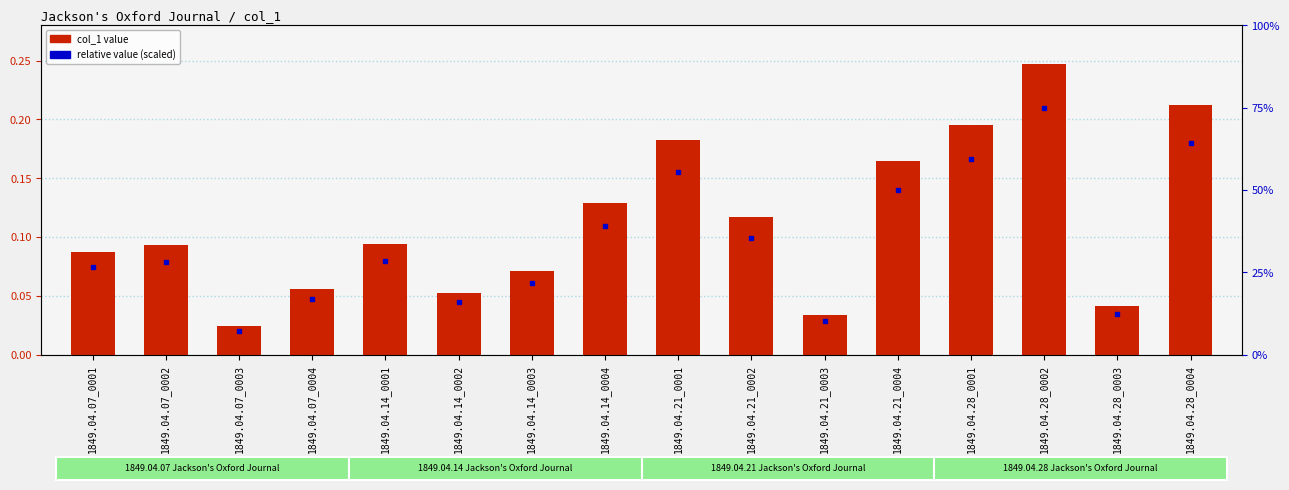

What is the difference between the second highest and minimum values?

0.2